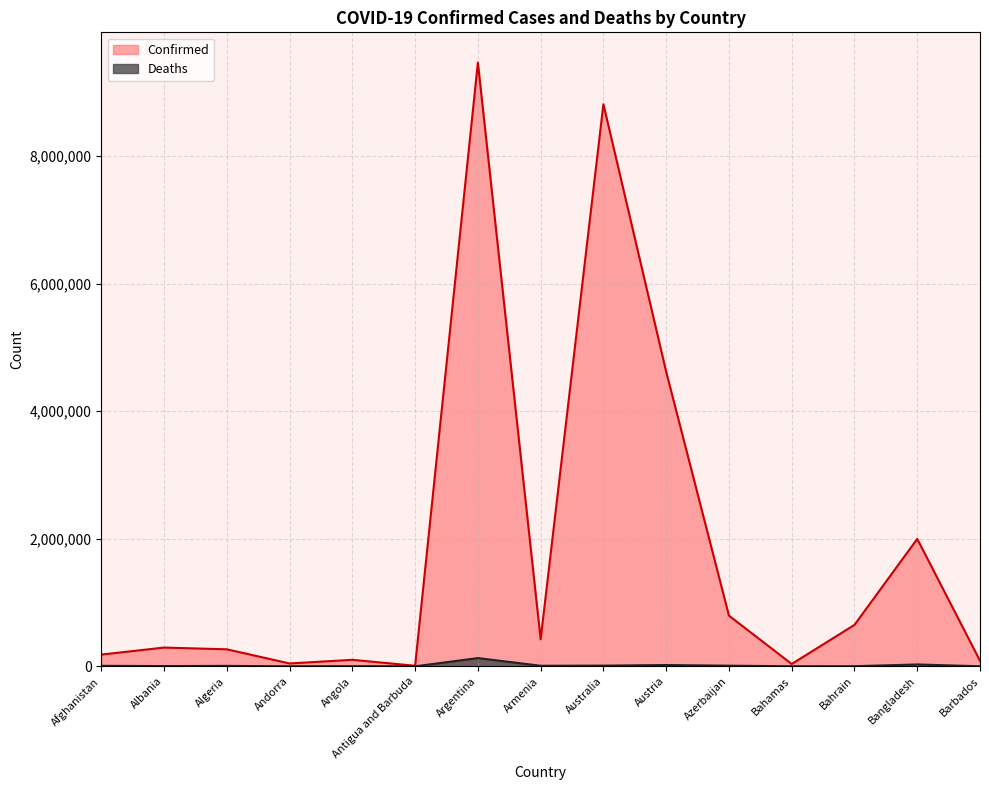

What is the label of the 11th point from the right?

Angola